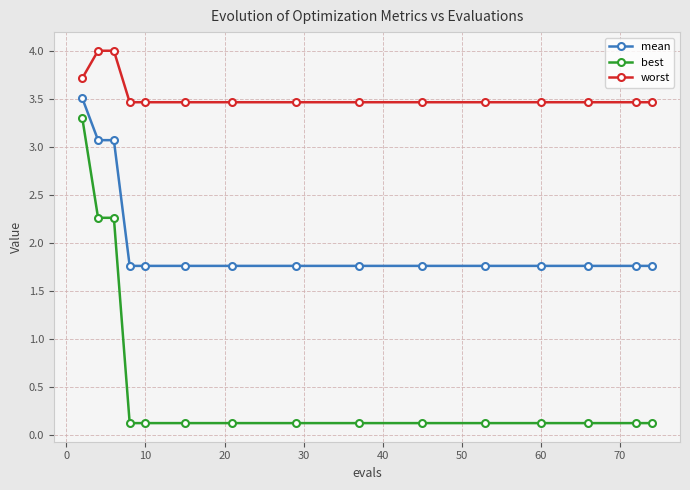

How many data points does each series have?

15